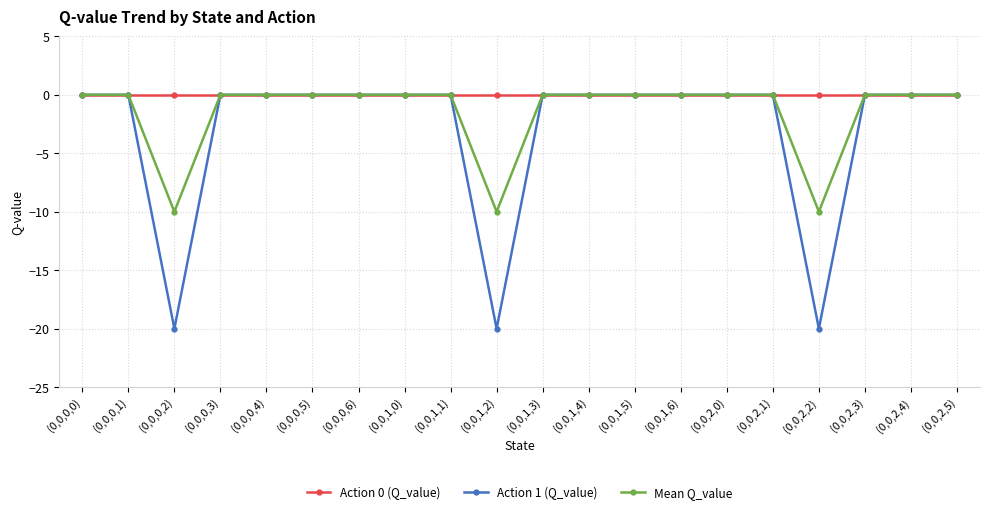

Reading left to right, list all the values displayed in this chart.

Action 0 (Q_value): 0.0	0.0	0.0	0.0	0.0	0.0	0.0	0.0	0.0	0.0	0.0	0.0	0.0	0.0	0.0	0.0	0.0	0.0	0.0	0.0
Action 1 (Q_value): 0.0	0.0	-20.0	0.0	0.0	0.0	0.0	0.0	0.0	-20.0	0.0	0.0	0.0	0.0	0.0	0.0	-20.0	0.0	0.0	0.0
Mean Q_value: 0.0	0.0	-10.0	0.0	0.0	0.0	0.0	0.0	0.0	-10.0	0.0	0.0	0.0	0.0	0.0	0.0	-10.0	0.0	0.0	0.0